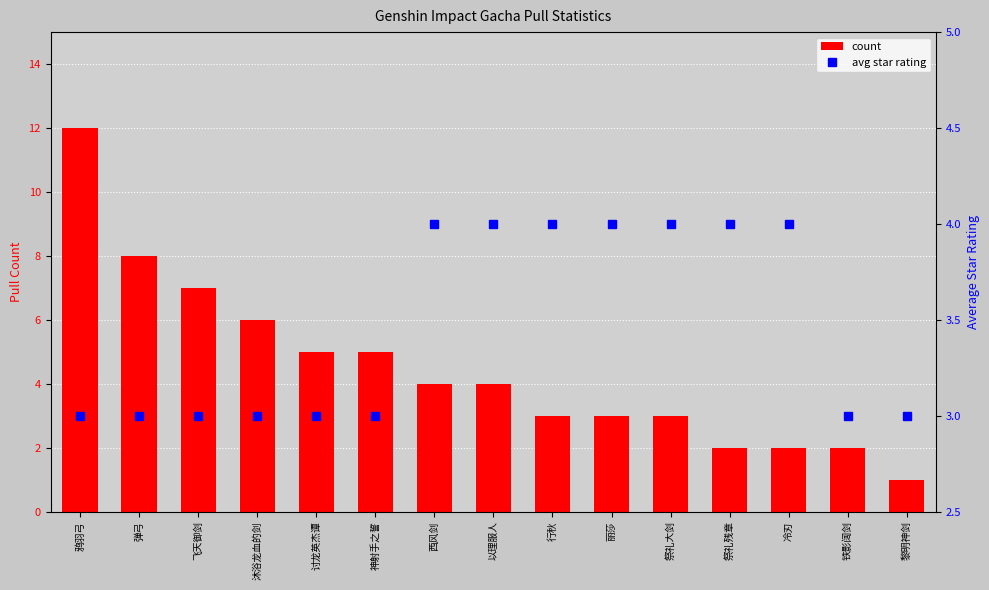

What are all the series names shown in the legend?

count, avg star rating